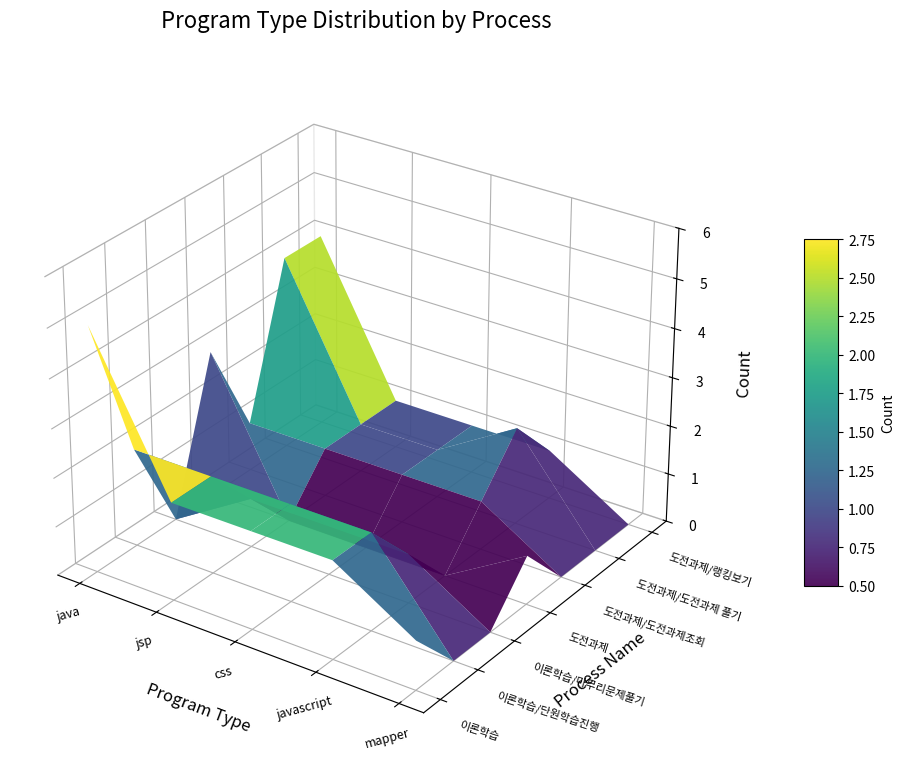

Reading left to right, extract all data points from this chart.

이론학습: java=5	jsp=2	css=2	javascript=2	mapper=1
이론학습/단원학습진행: java=2	jsp=2	css=2	javascript=2	mapper=0
이론학습/마무리문제풀기: java=0	jsp=1	css=1	javascript=1	mapper=0
도전과제: java=3	jsp=0	css=0	javascript=0	mapper=1
도전과제/도전과제조회: java=1	jsp=1	css=1	javascript=1	mapper=0
도전과제/도전과제 풀기: java=4	jsp=1	css=1	javascript=2	mapper=0
도전과제/랭킹보기: java=4	jsp=1	css=1	javascript=1	mapper=0